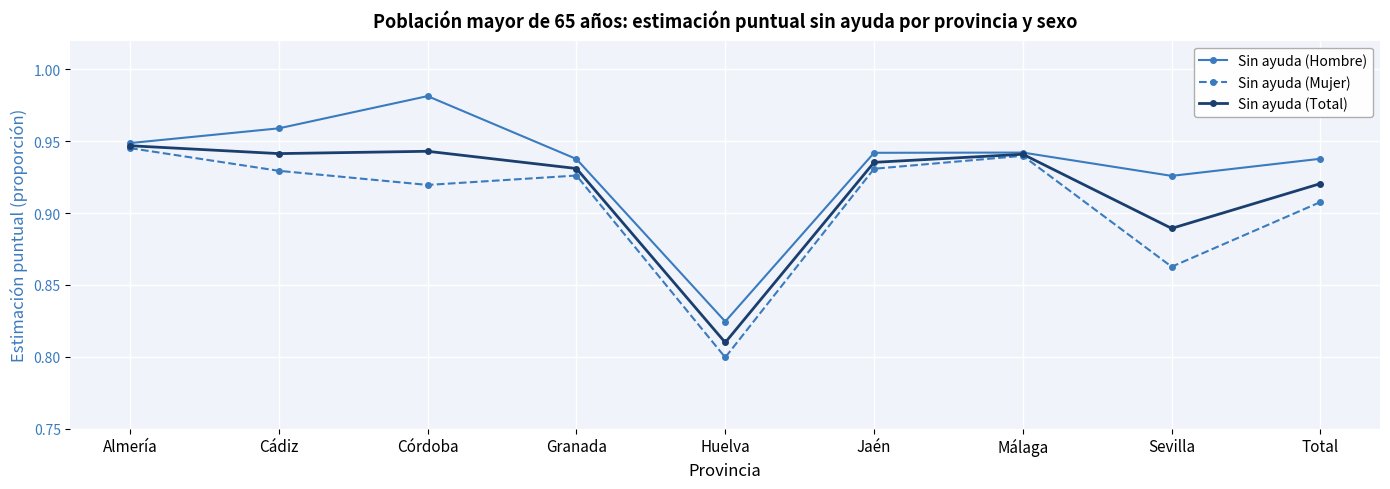

Is it true that Sin ayuda (Total) equals 1.7 at Almería?

False